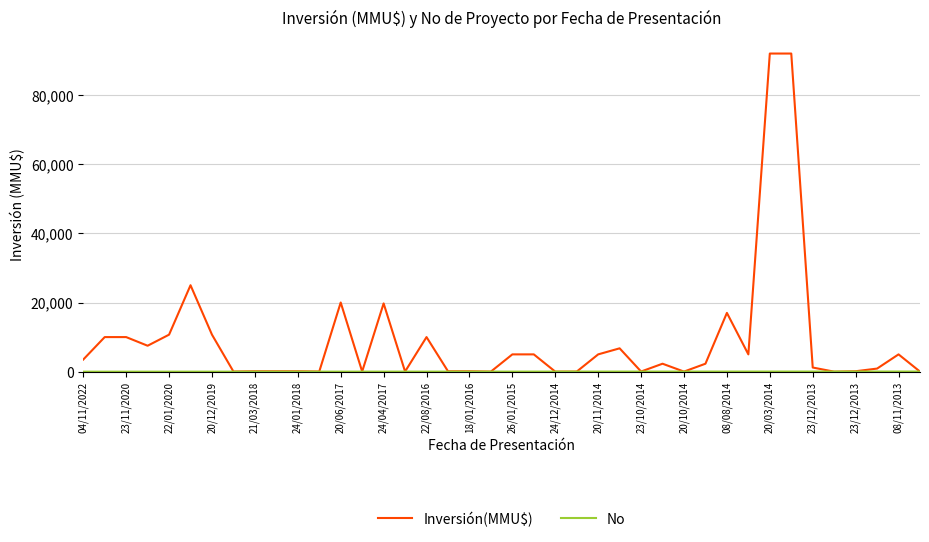

Which series has the largest total across all categories?

Inversión(MMU$)